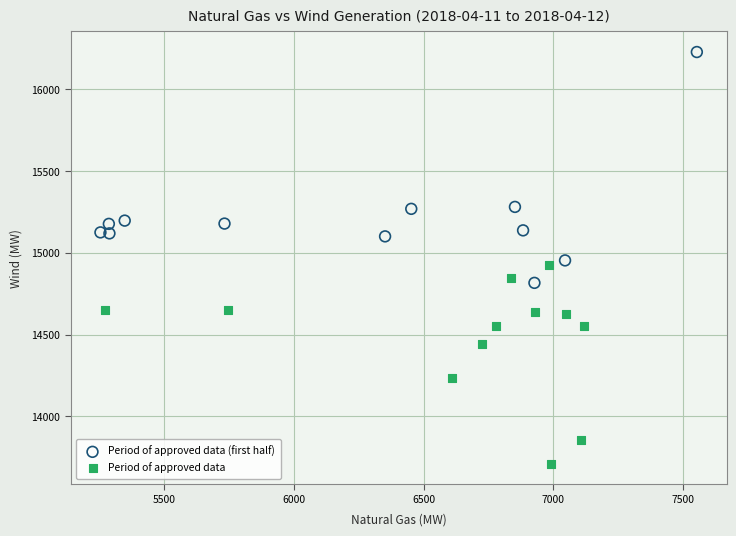

Which series contains the highest Y value?

Period of approved data (first half)